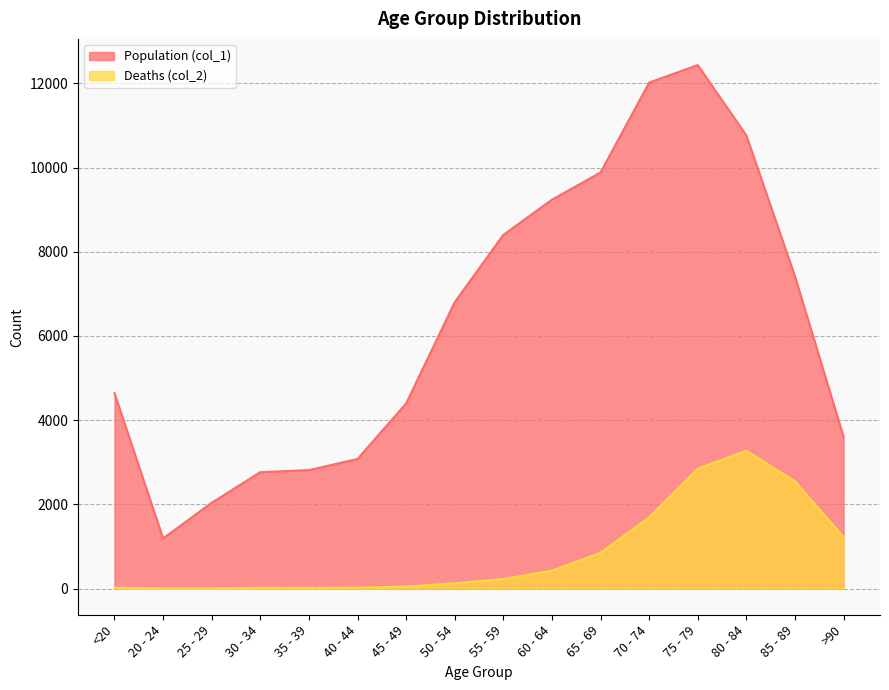

True or false: Deaths (col_2) and Population (col_1) intersect in this chart.

False